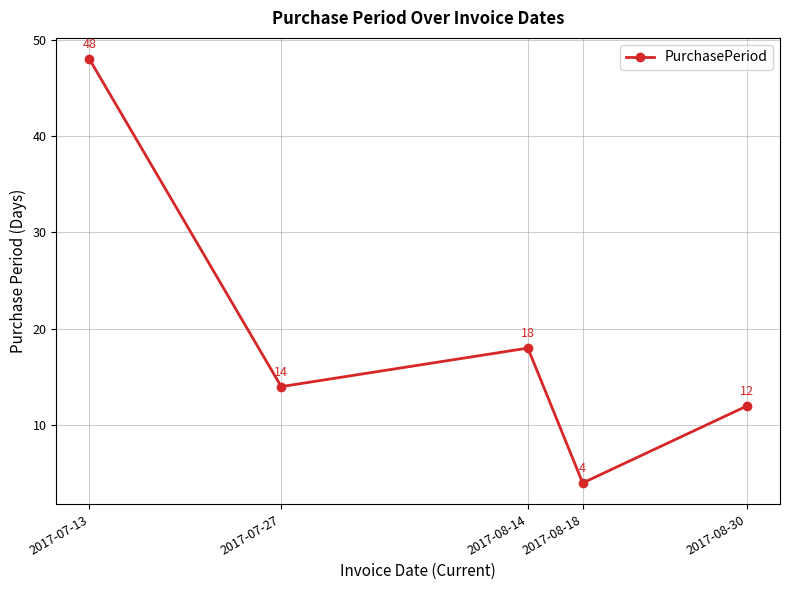

Which category has the highest value across all series?

2017-07-13